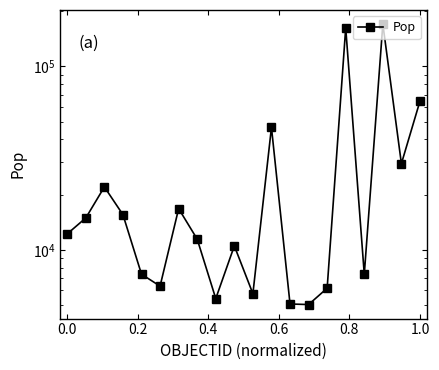

Reading left to right, transcribe all the data shown in this chart.

12211.1	14913.8	22004.8	15526.1	7357.7	6337.3	16754.4	11423.9	5420.1	10499.3	5763.5	46427.9	5065.9	5029.1	6174.6	161798.3	7346.8	169887.4	29468.5	64563.5